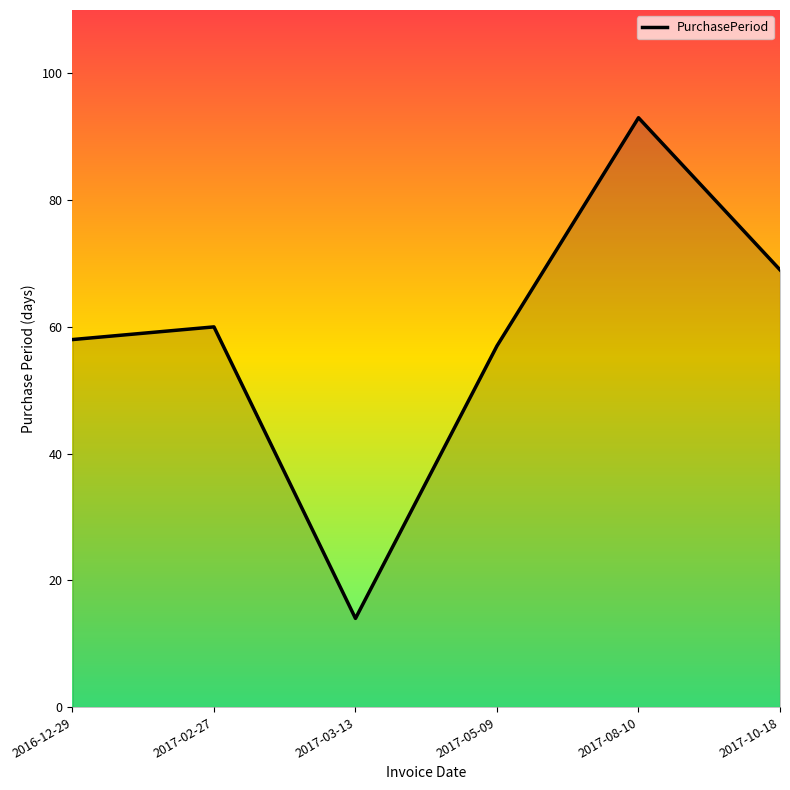

What is the greatest value displayed?

93